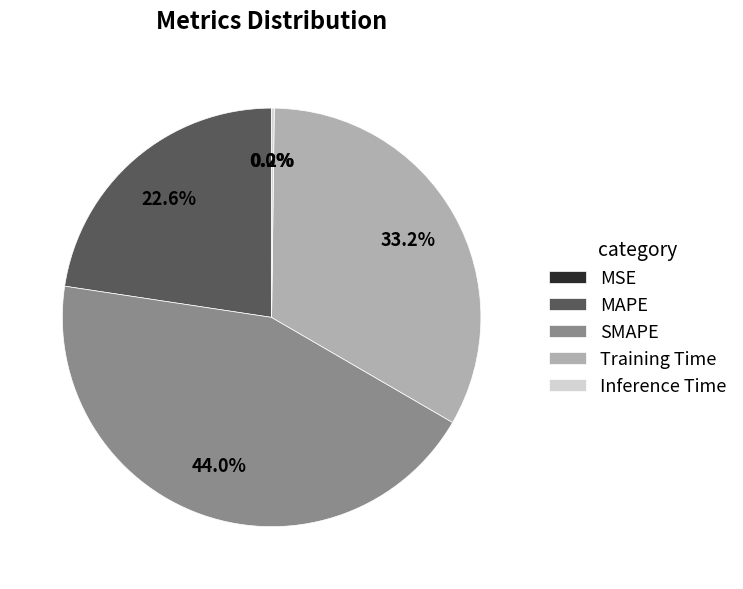

Which slice is the largest?

SMAPE